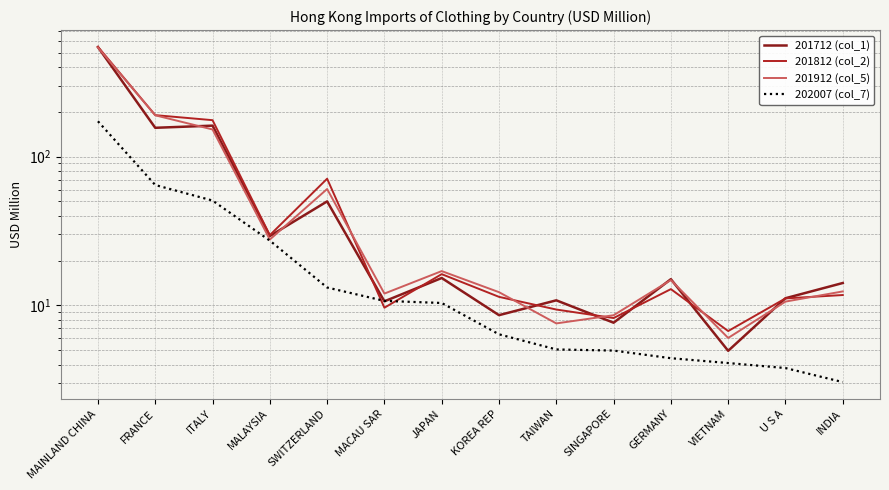

Rank the series at INDIA from highest to lowest value.

201712 (col_1), 201912 (col_5), 201812 (col_2), 202007 (col_7)